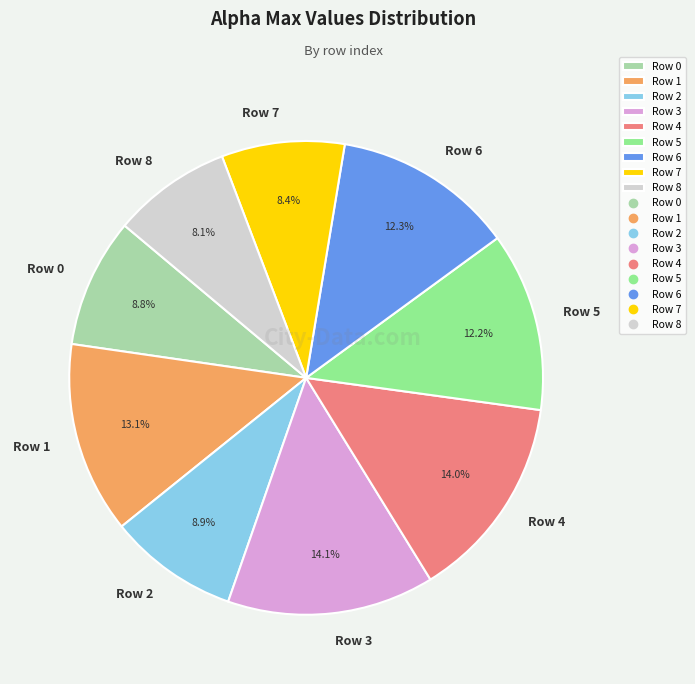

To the nearest percent, what is the average slice percentage?

11%